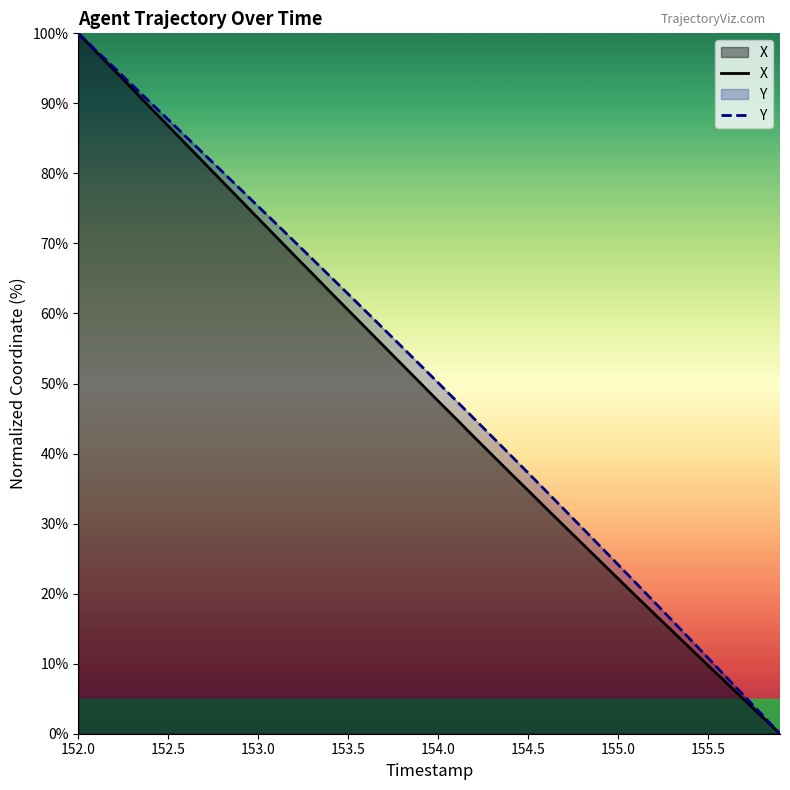

What is the maximum value shown in the chart?

100.0